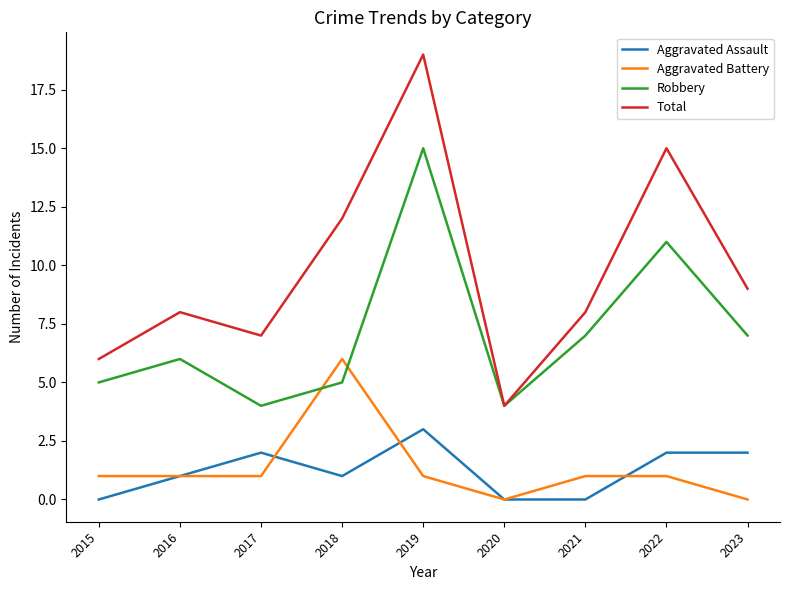

What is the greatest value displayed?

19